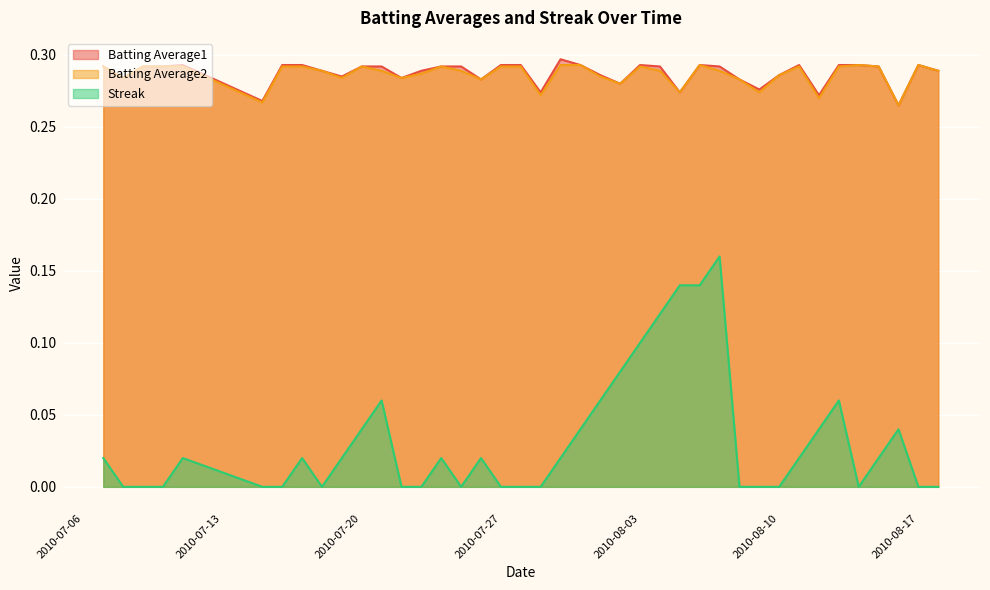

True or false: Streak and Batting Average2 intersect in this chart.

False